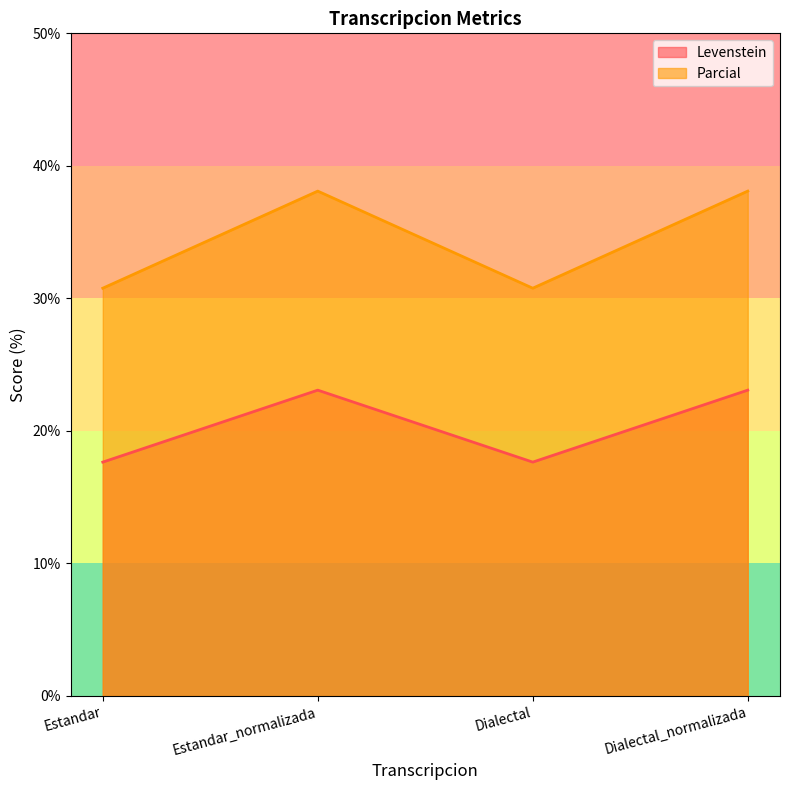

In Parcial, how many points are higher than both neighbors (excluding endpoints)?

1